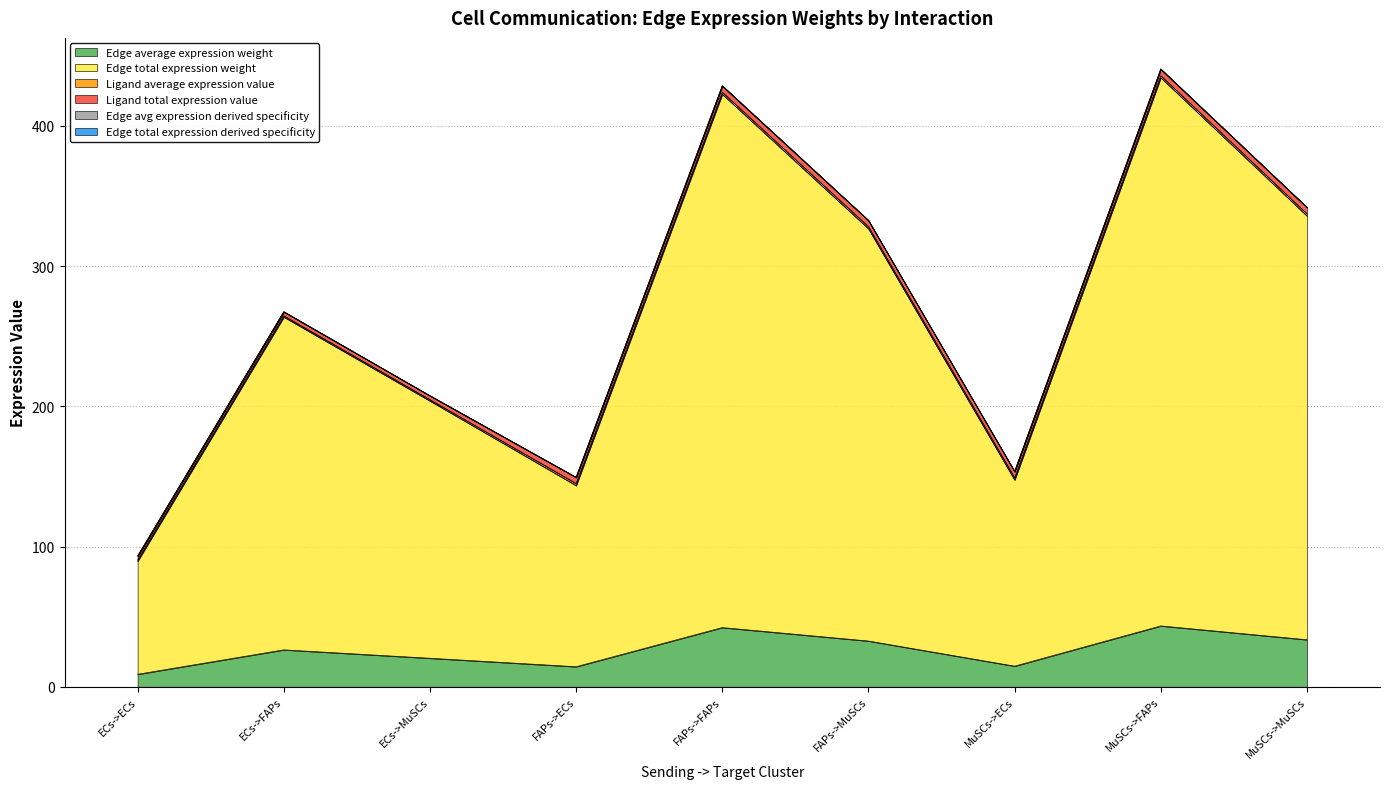

Where is the first local maximum for Edge avg expression derived specificity?

ECs->FAPs